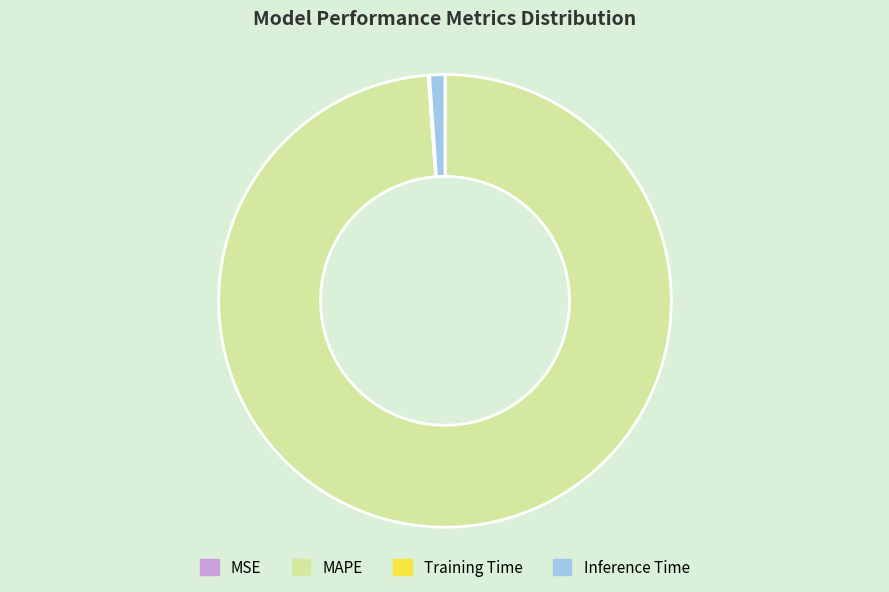

Is it true that MAPE is 89% of the pie?

False